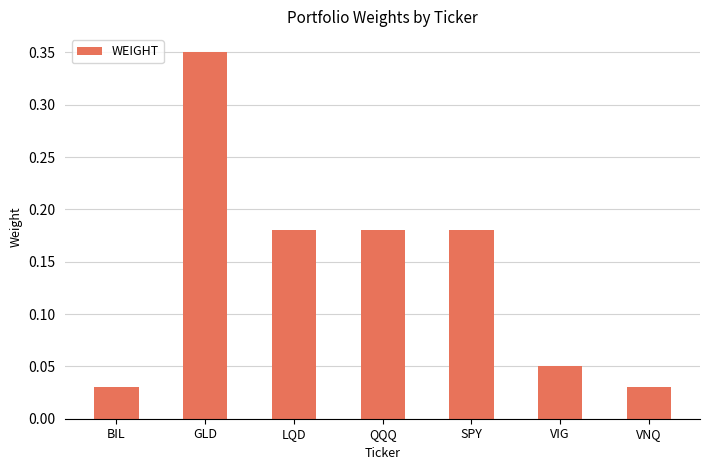

How many bars are there in total?

7